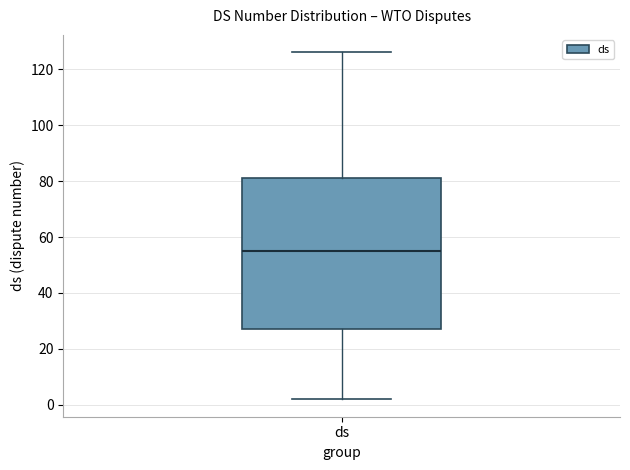

Where does the upper whisker of the box for ds end on the y-axis? The values are not printed on the chart, so give them approximately, as read against the axis.

126